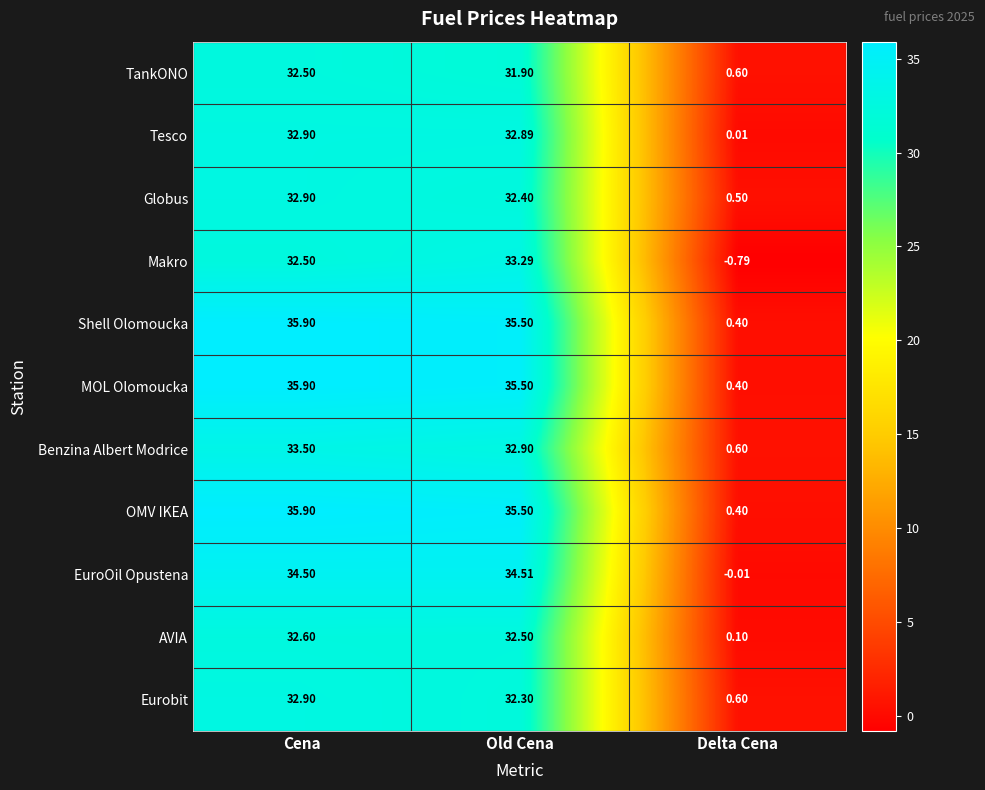

Which category has the highest value in the Globus series?

Cena